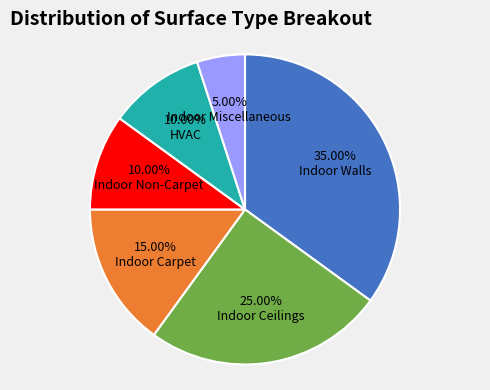

Is Indoor Ceilings the majority of the pie?

No